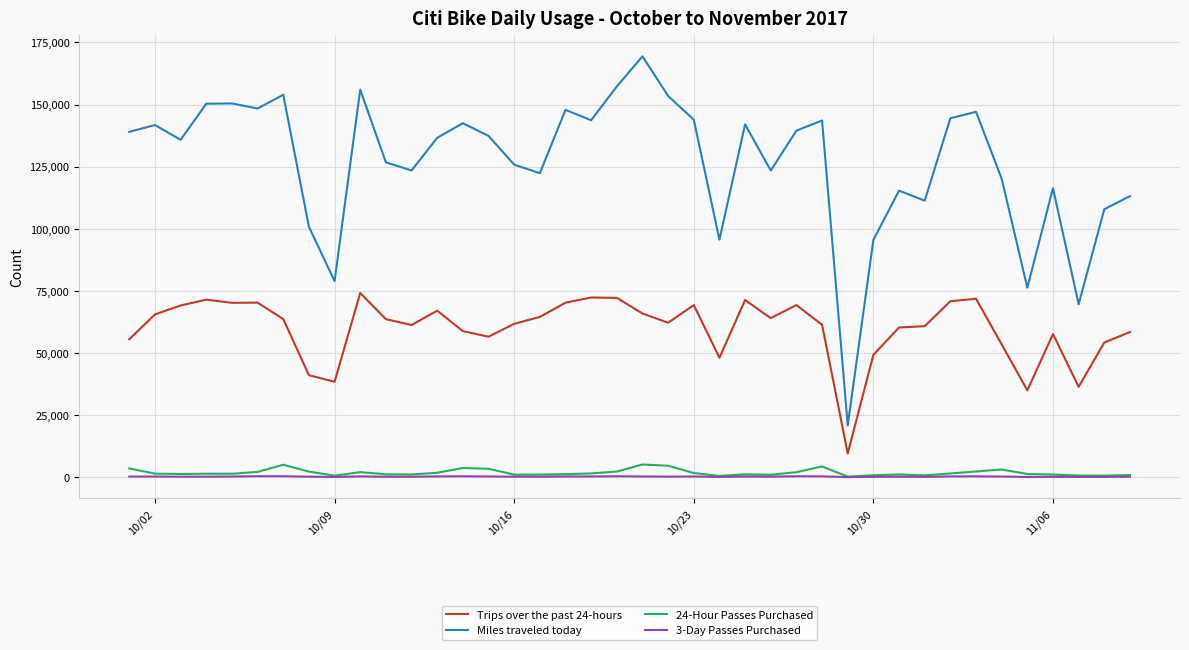

Which series has the largest range (max minus min)?

Miles traveled today